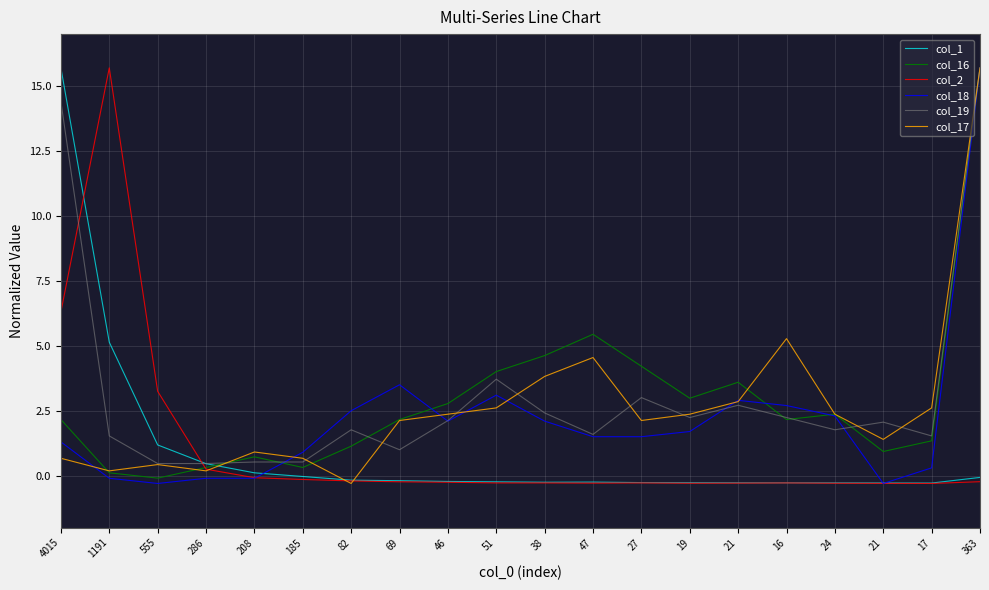

What is the difference between the second highest and second lowest values in the col_17 series?

5.1